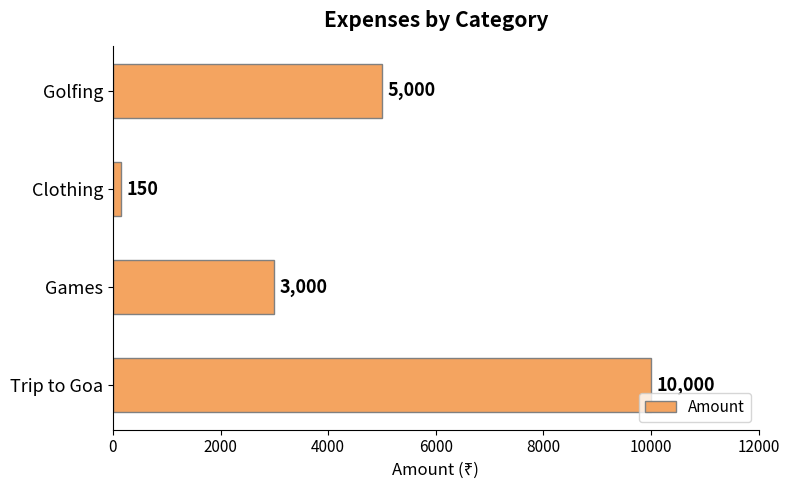

Which label corresponds to the smallest value in the chart?

Clothing